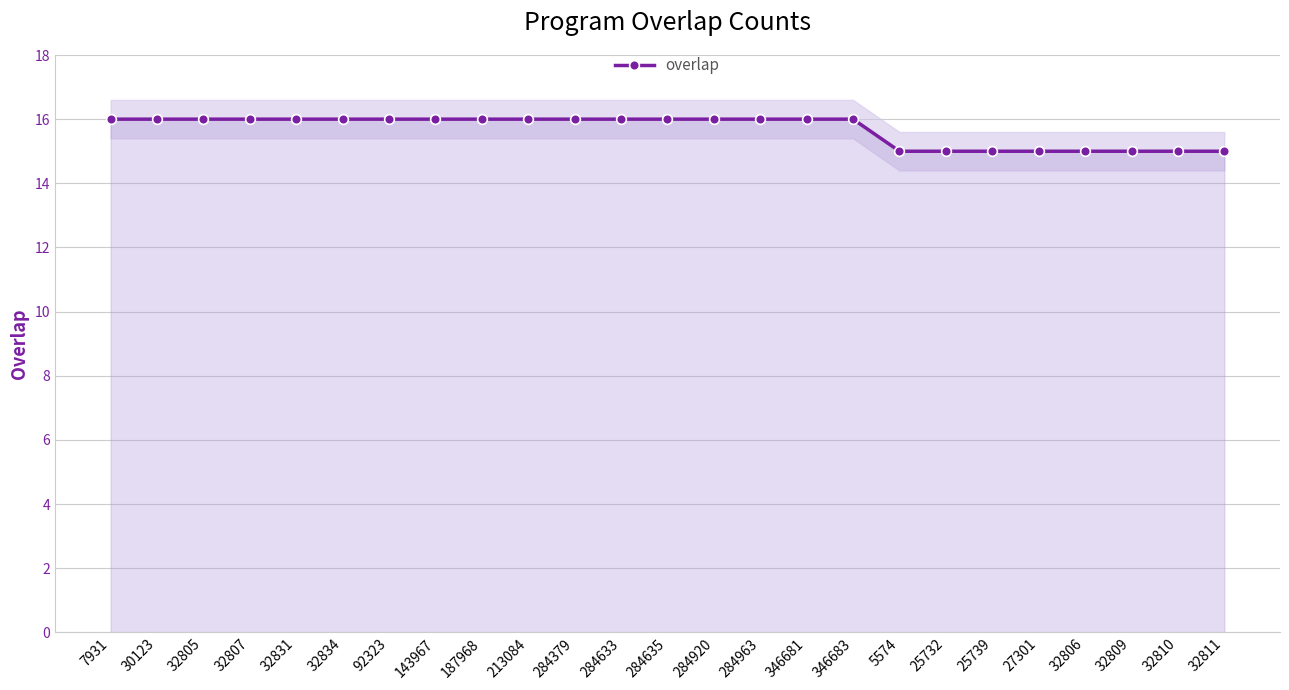

Which category has the highest value across all series?

7931